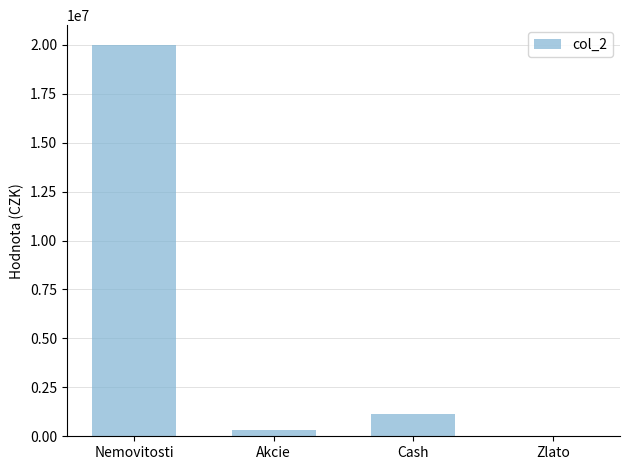

What is the ratio of the value at Nemovitosti to the value at Akcie?

67.3